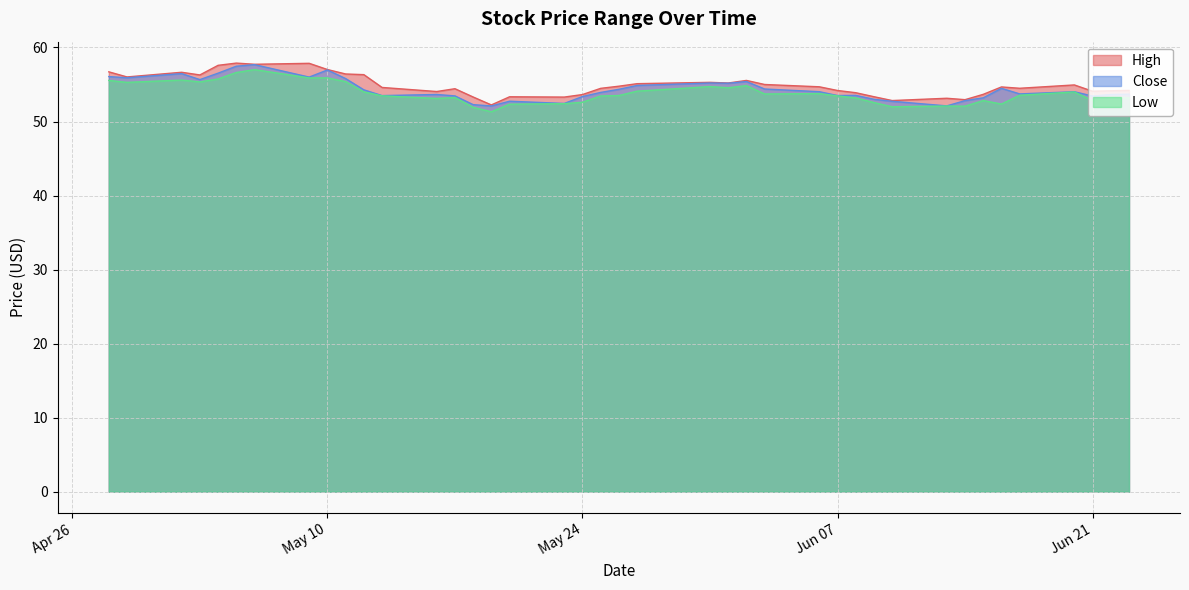

What is the spread (max minus min) of values at 2016-06-17?

0.9